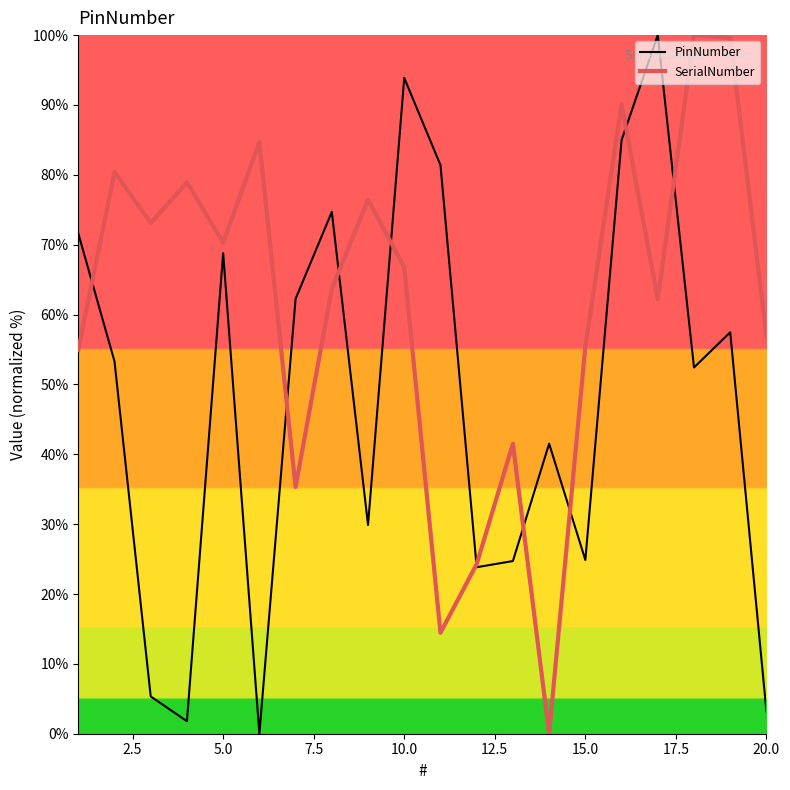

What is the maximum value for SerialNumber?

100.0